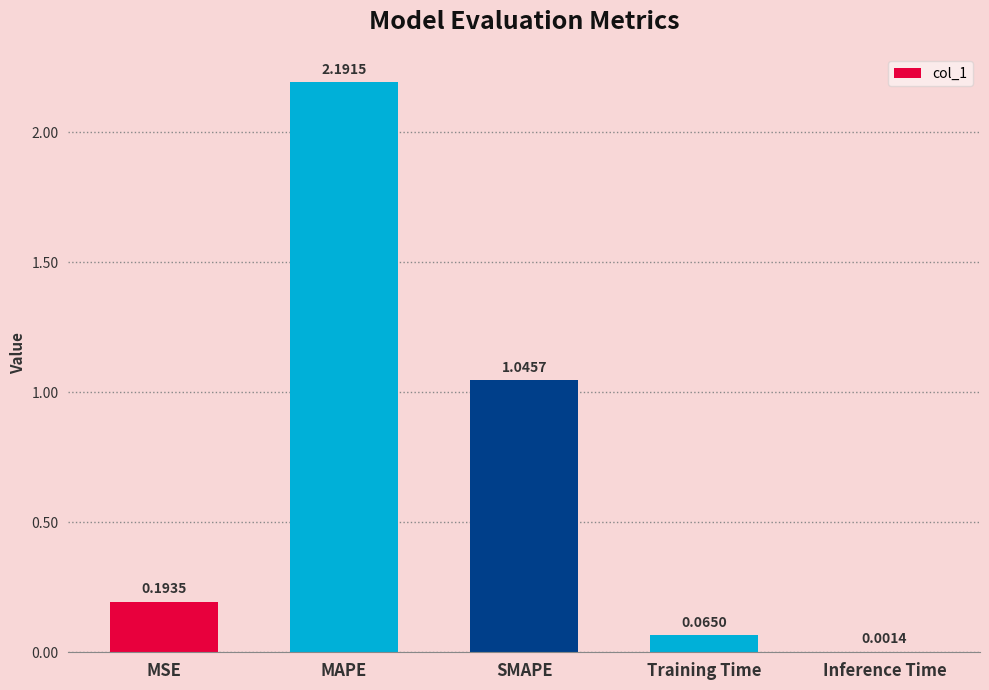

The chart shows a value of 0.2 at SMAPE. True or false?

False